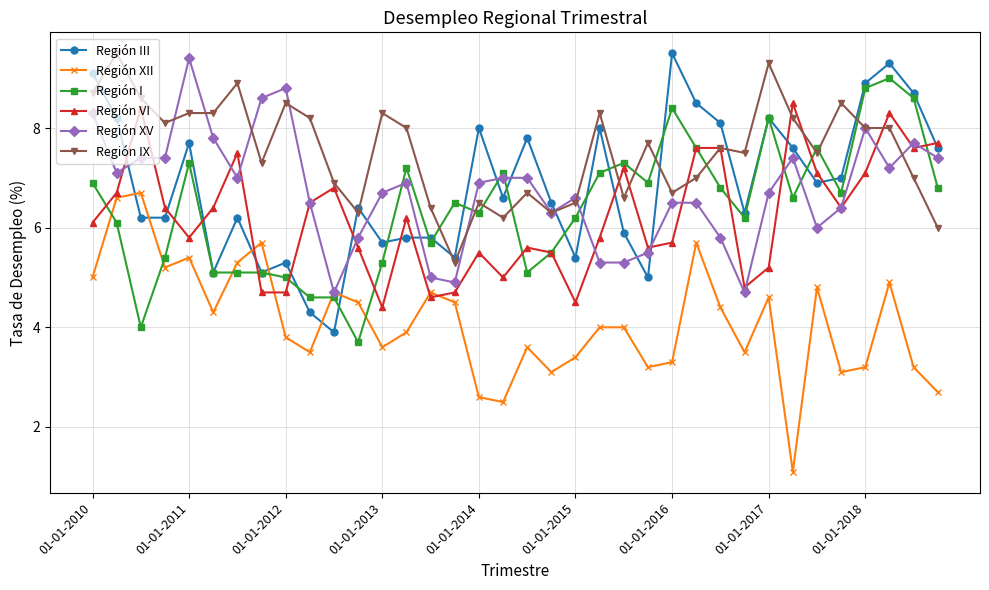

Does the chart display data point markers on the line(s)?

Yes